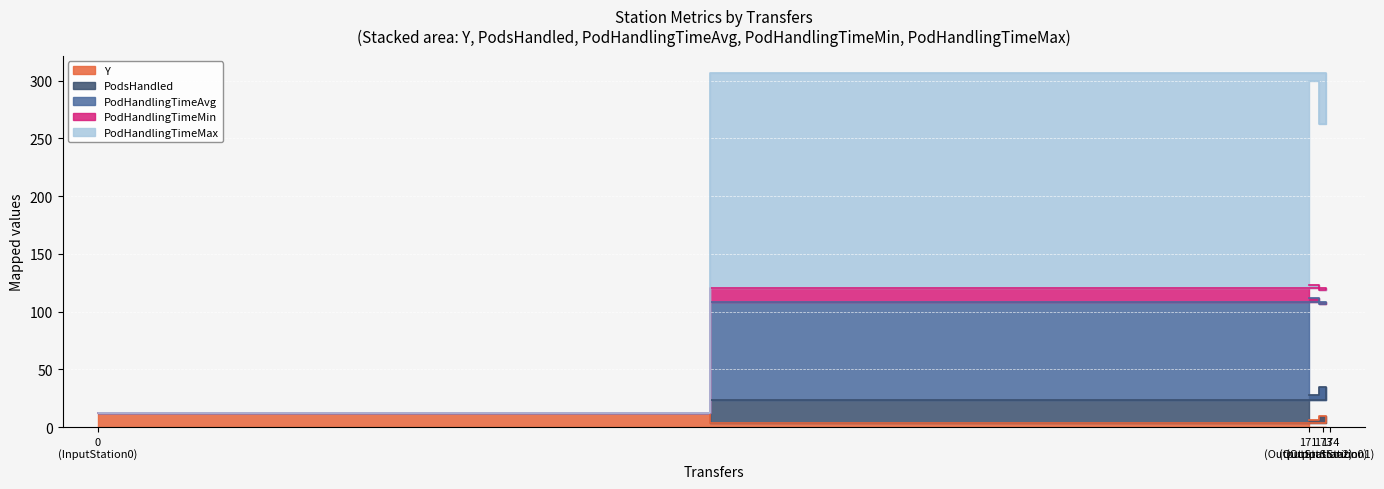

Does the chart display data point markers on the line(s)?

No